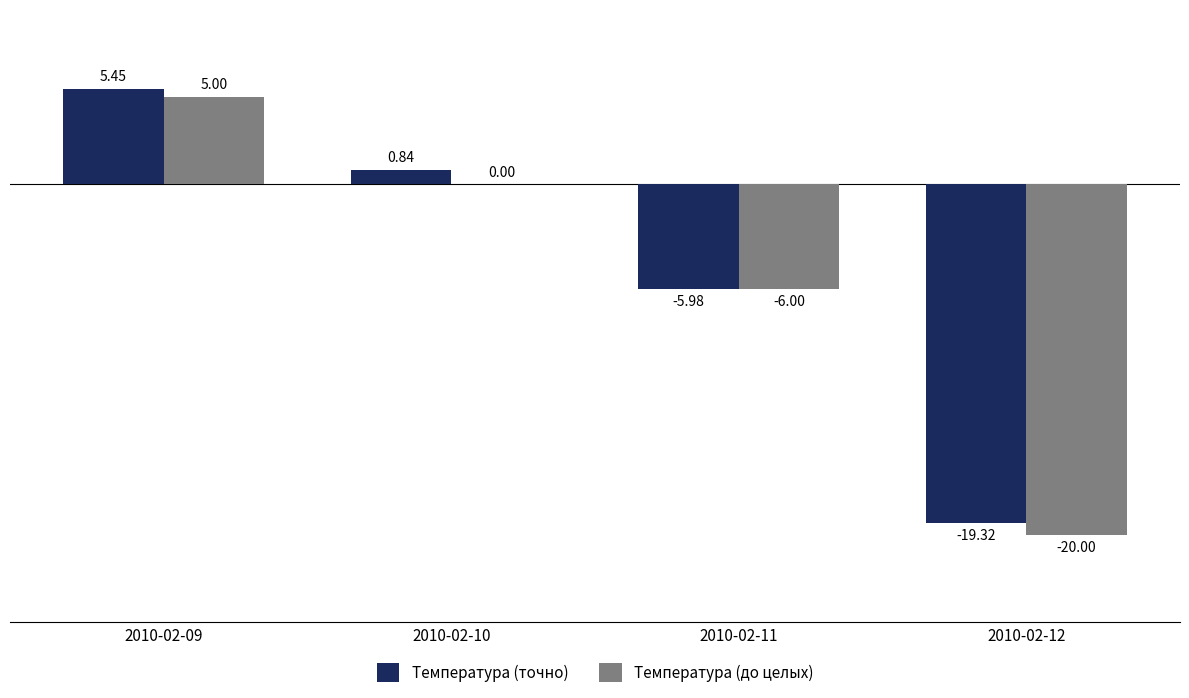

Which series has the largest total across all categories?

Температура (точно)